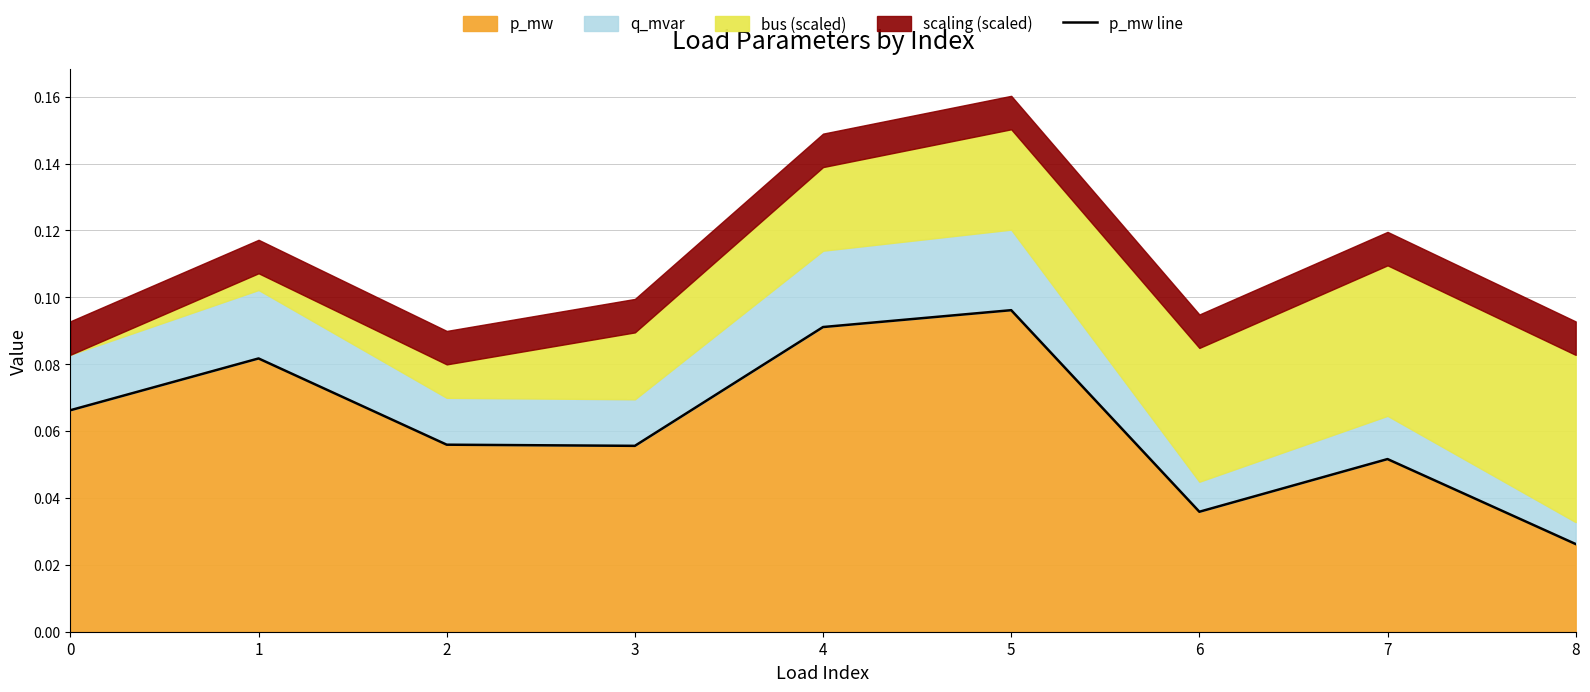

At which category does the data reach its first local peak?

1